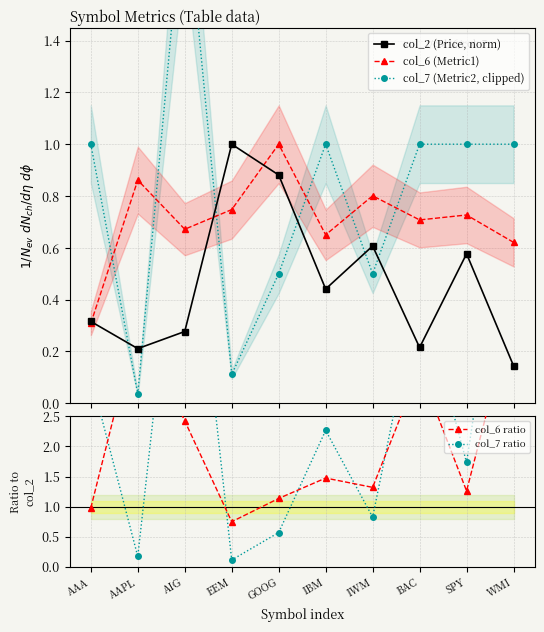

Reading right to left, what are all the values shown in this chart?

col_2 (Price, norm): 0.1	0.6	0.2	0.6	0.4	0.9	1.0	0.3	0.2	0.3
col_6 (Metric1): 0.6	0.7	0.7	0.8	0.7	1.0	0.7	0.7	0.9	0.3
col_7 (Metric2, clipped): 1.0	1.0	1.0	0.5	1.0	0.5	0.1	2.0	0.0	1.0
col_6 ratio: 4.3	1.3	3.3	1.3	1.5	1.1	0.7	2.4	4.1	1.0
col_7 ratio: 6.9	1.7	4.6	0.8	2.3	0.6	0.1	7.2	0.2	3.2